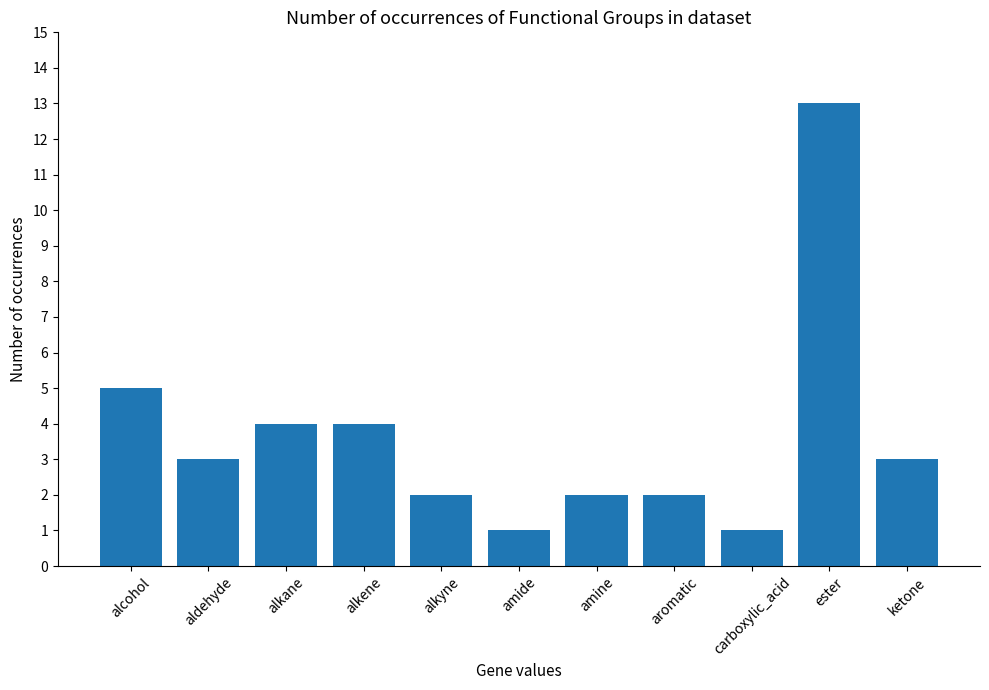

What position from the right is amine?

5